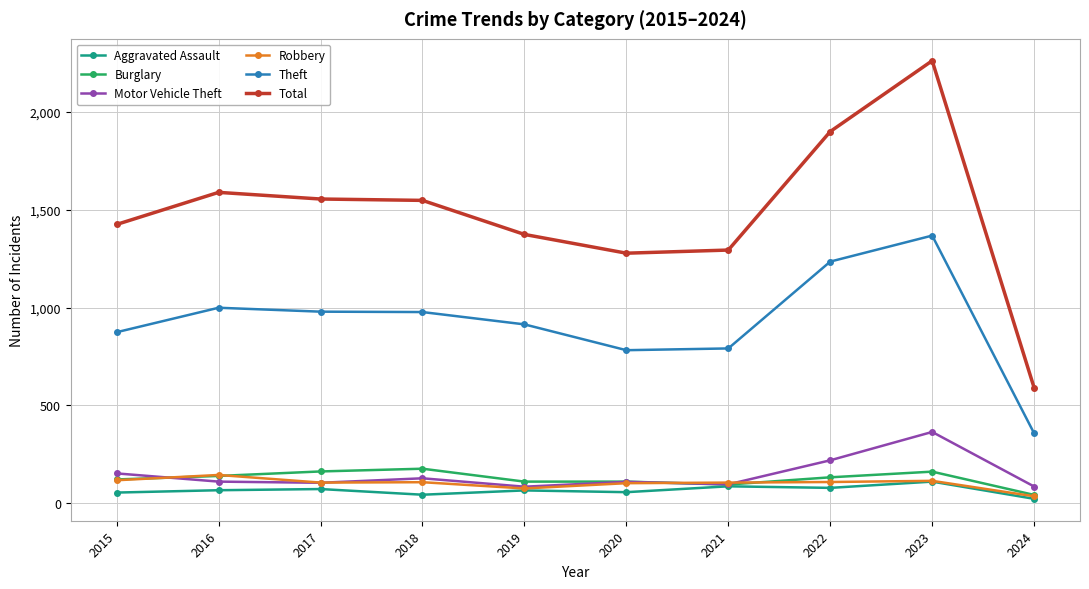

What is the highest value of the Robbery series?

144